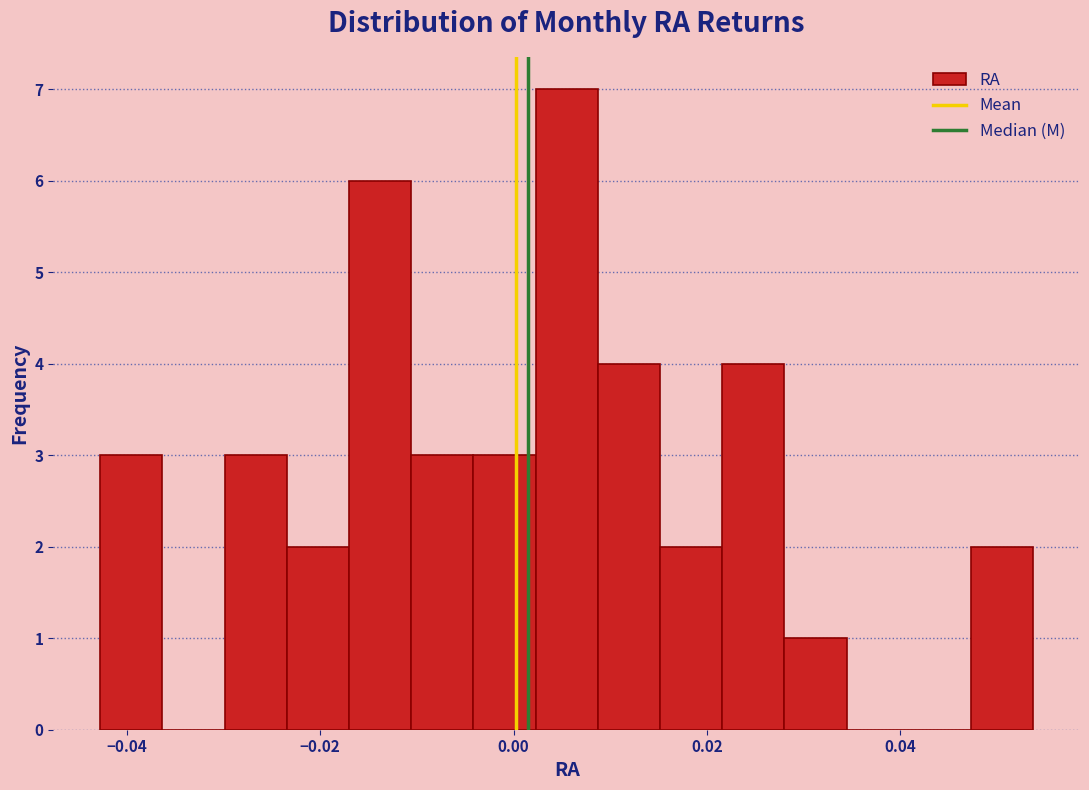

Read against the x-axis, roughly where is the centre of the tallest bar?

0.006